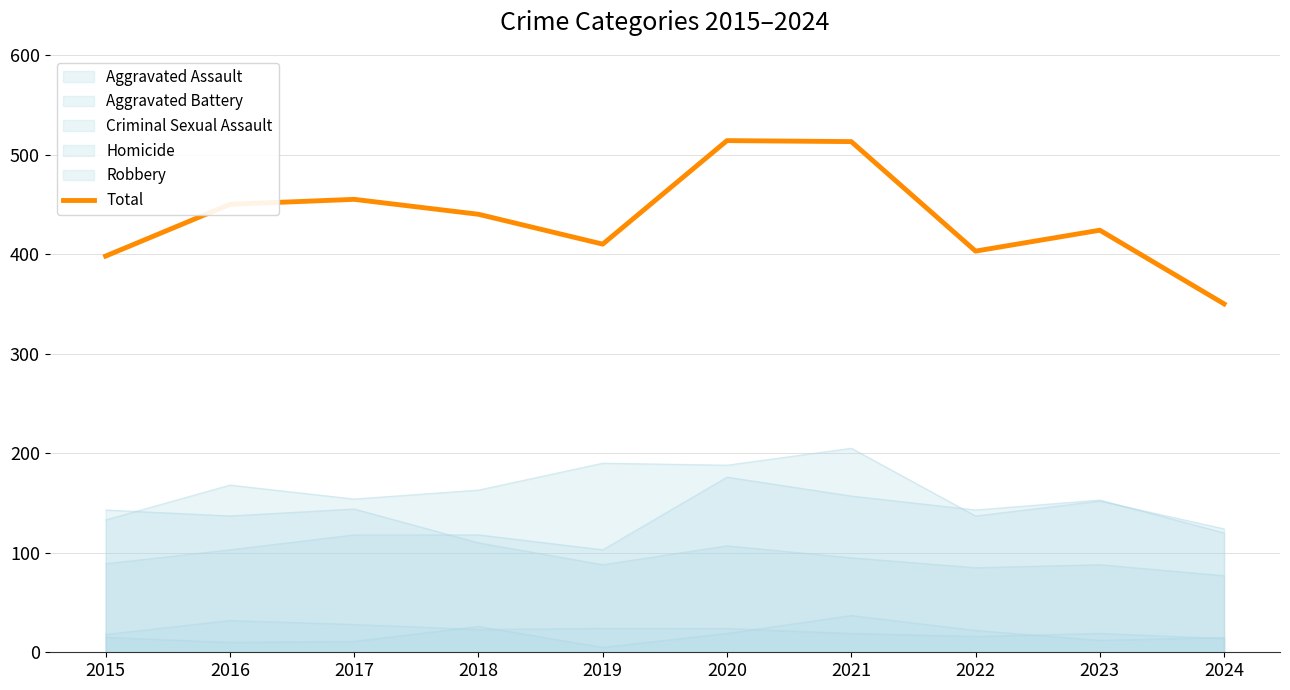

List the labels in order of value, smallest first.

2024, 2015, 2022, 2019, 2023, 2018, 2016, 2017, 2021, 2020